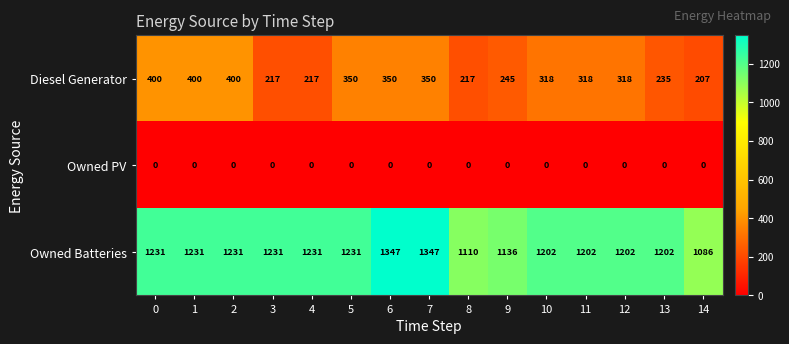

What is the approximate value of Diesel Generator at 0?

400